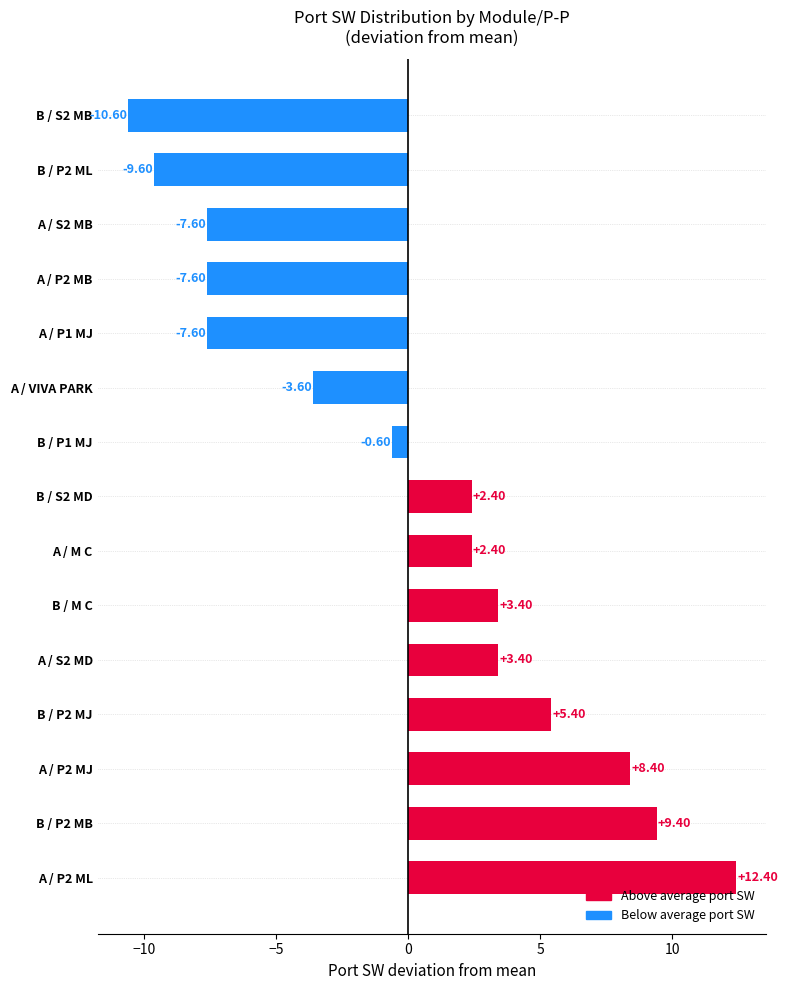

What is the change in value from A / P2 ML to A / VIVA PARK?

-16.0